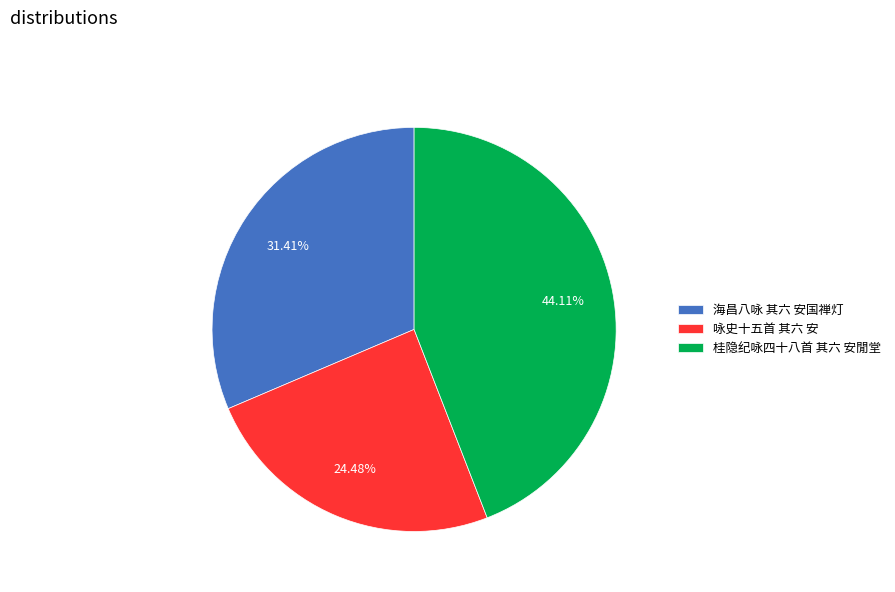

To the nearest percent, what is the difference between the 咏史十五首 其六 安 and 桂隐纪咏四十八首 其六 安閒堂 slice percentages?

20%